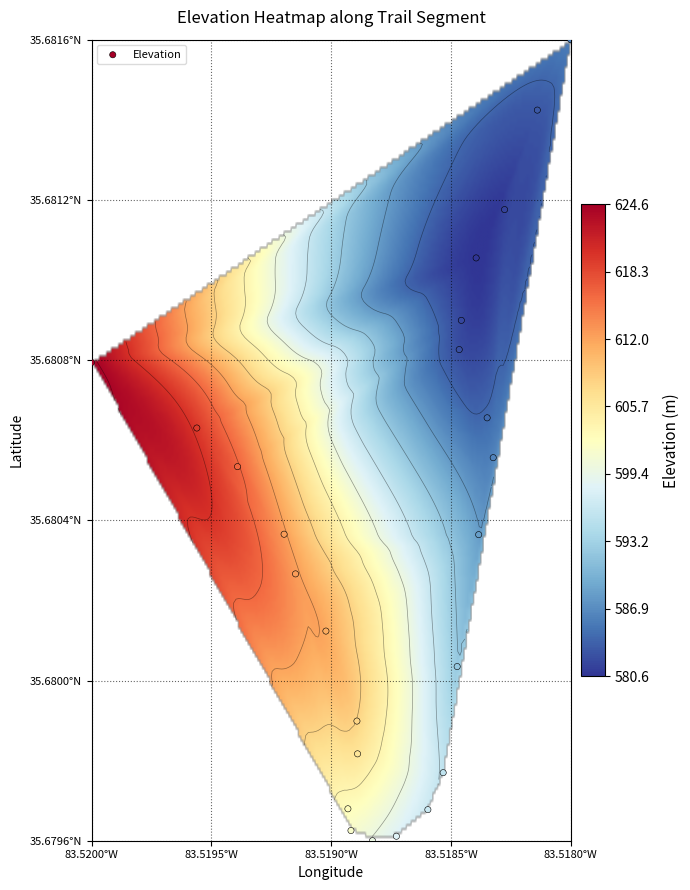

The value of 35.6798171745 at lng is -47.4. True or false?

False